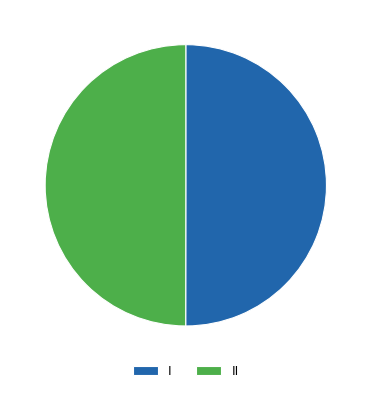

Approximately how many times larger is the value at II compared to I?

1.0